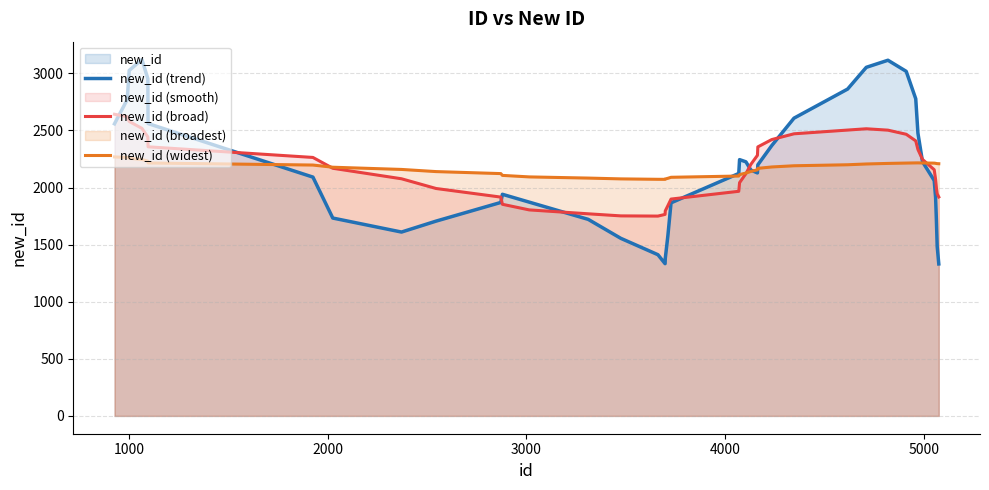

What is the difference between the maximum and minimum values in the new_id (trend) series?

1790.6